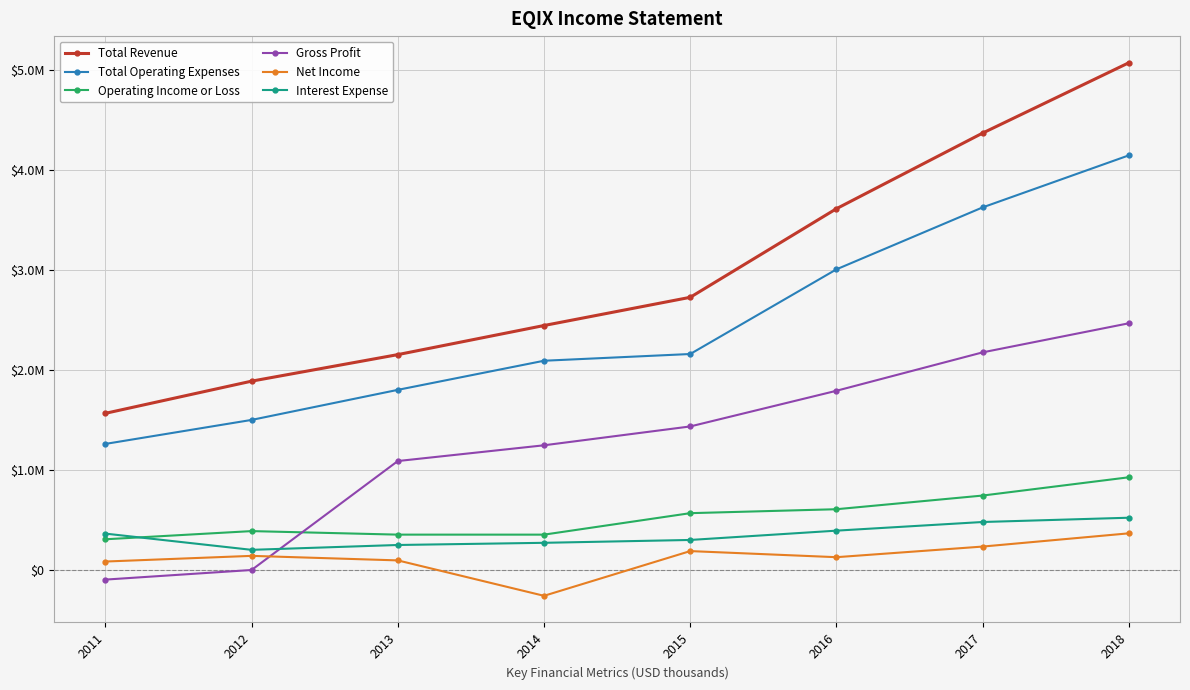

Read the Net Income value at 2012.

140000